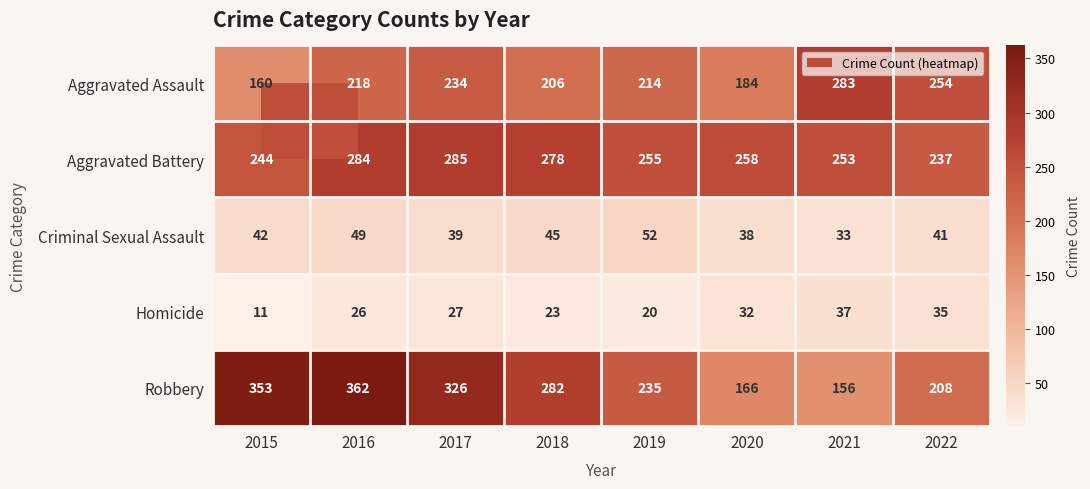

Where is Robbery nearest to the value 259?

2018